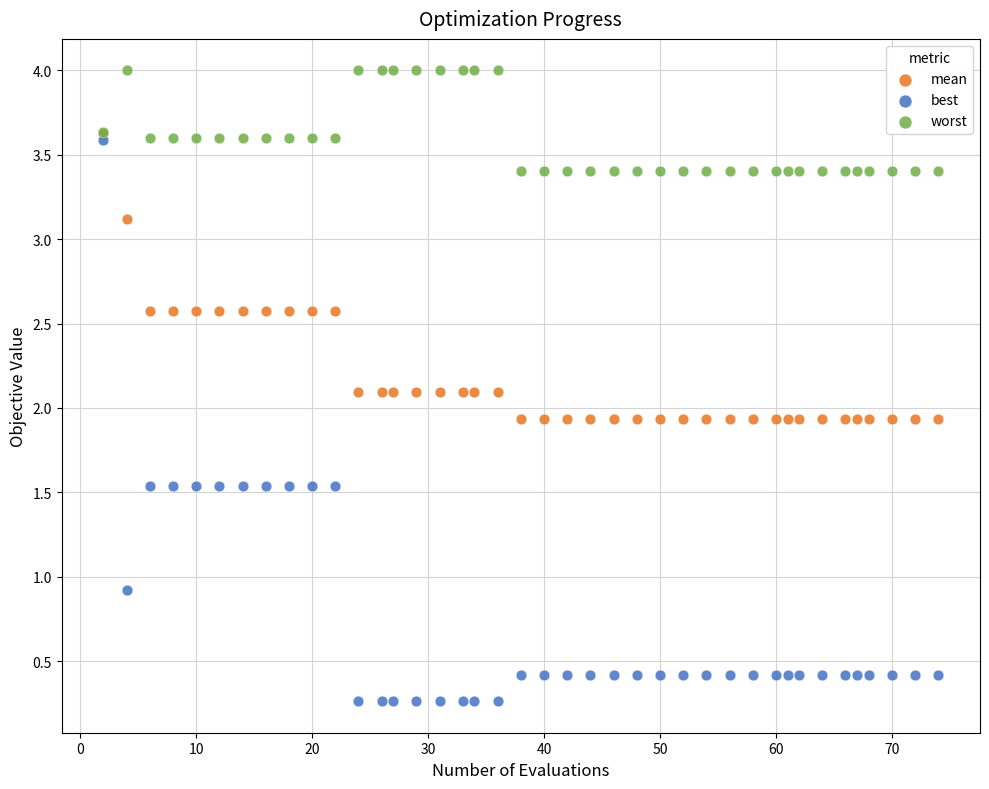

Which series reaches the minimum Y coordinate?

best